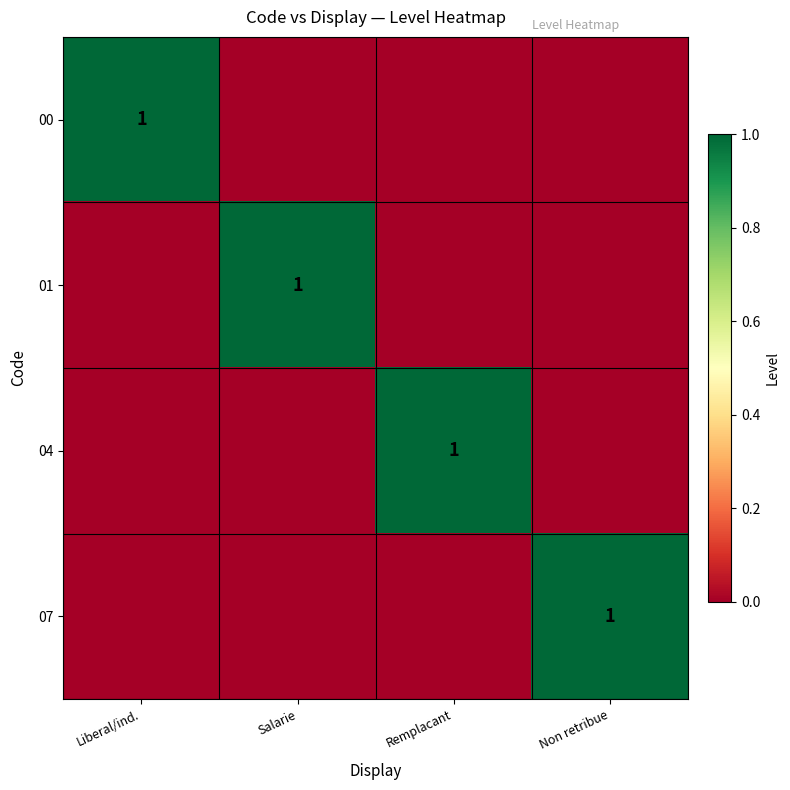

The value of 04 at Remplacant is 2. True or false?

False